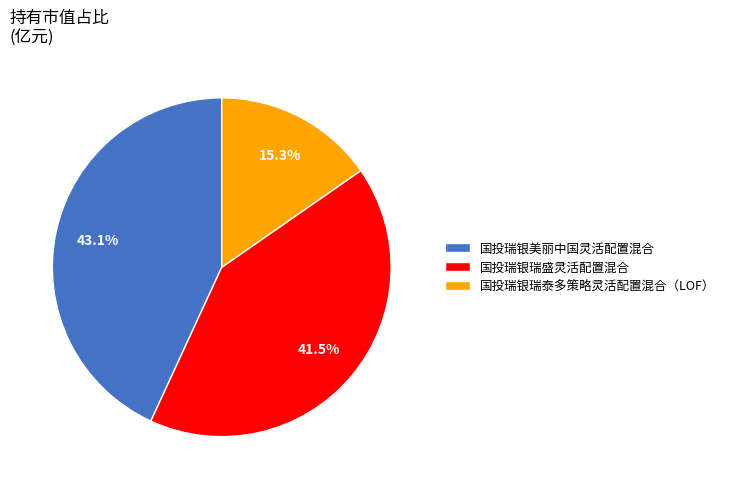

Combined, what portion of the pie is 国投瑞银瑞泰多策略灵活配置混合（LOF） and 国投瑞银美丽中国灵活配置混合?

58.5%